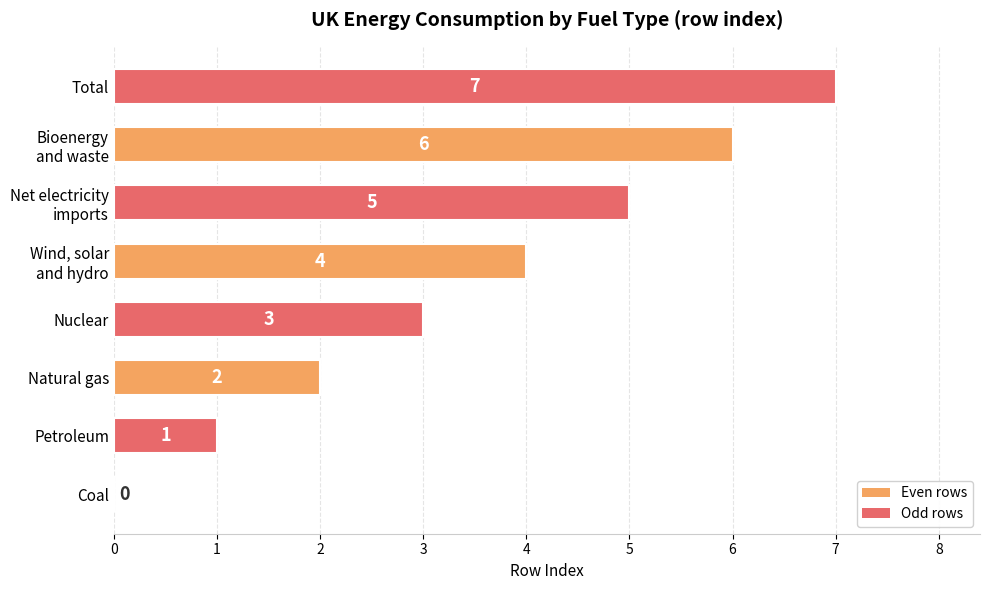

Where is the data nearest to the value 3?

Nuclear